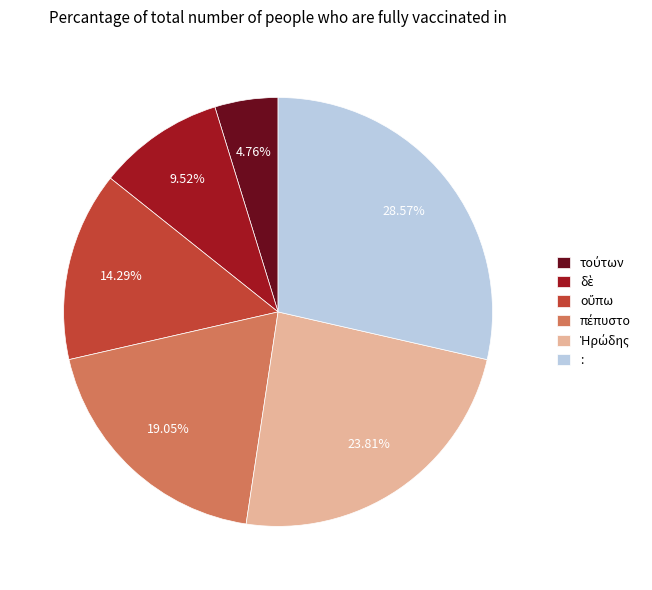

Is : the majority of the pie?

No